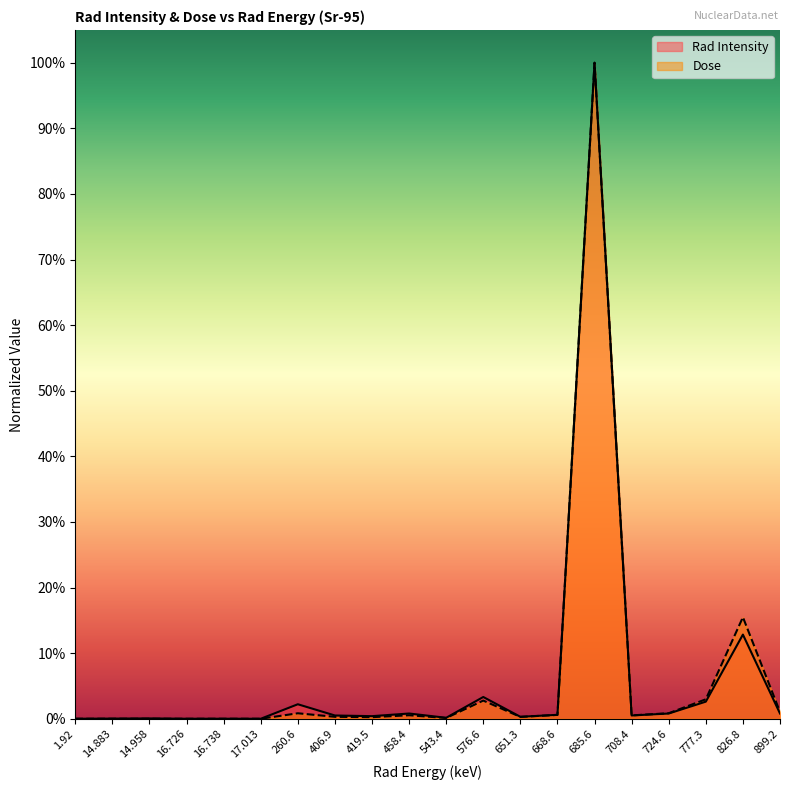

Which series has the widest spread of values?

Dose